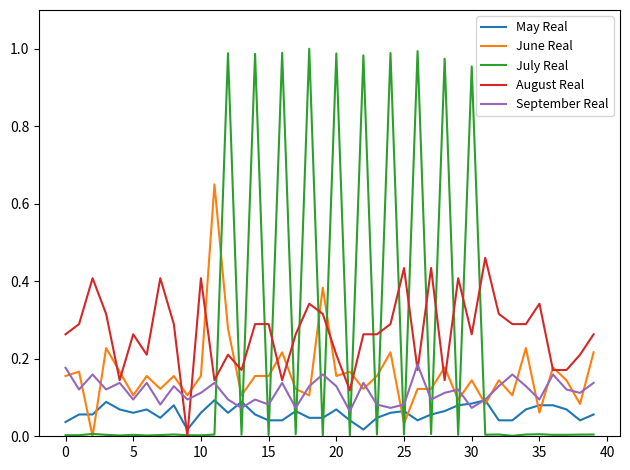

Which series has the largest range (max minus min)?

July Real